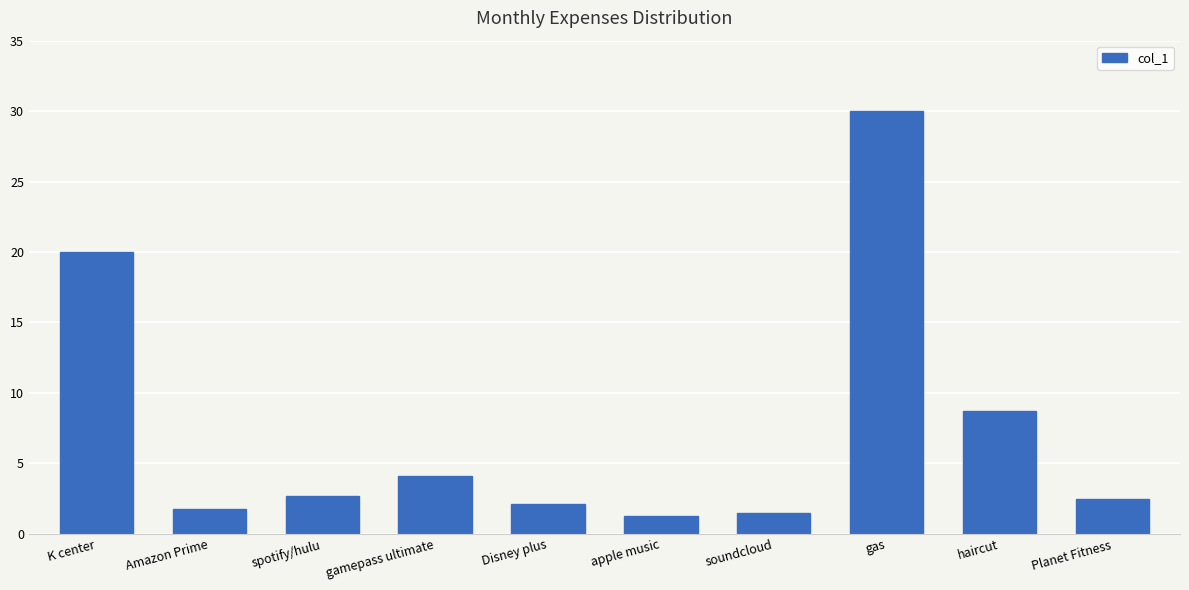

At which category does the chart reach its peak across all series?

gas